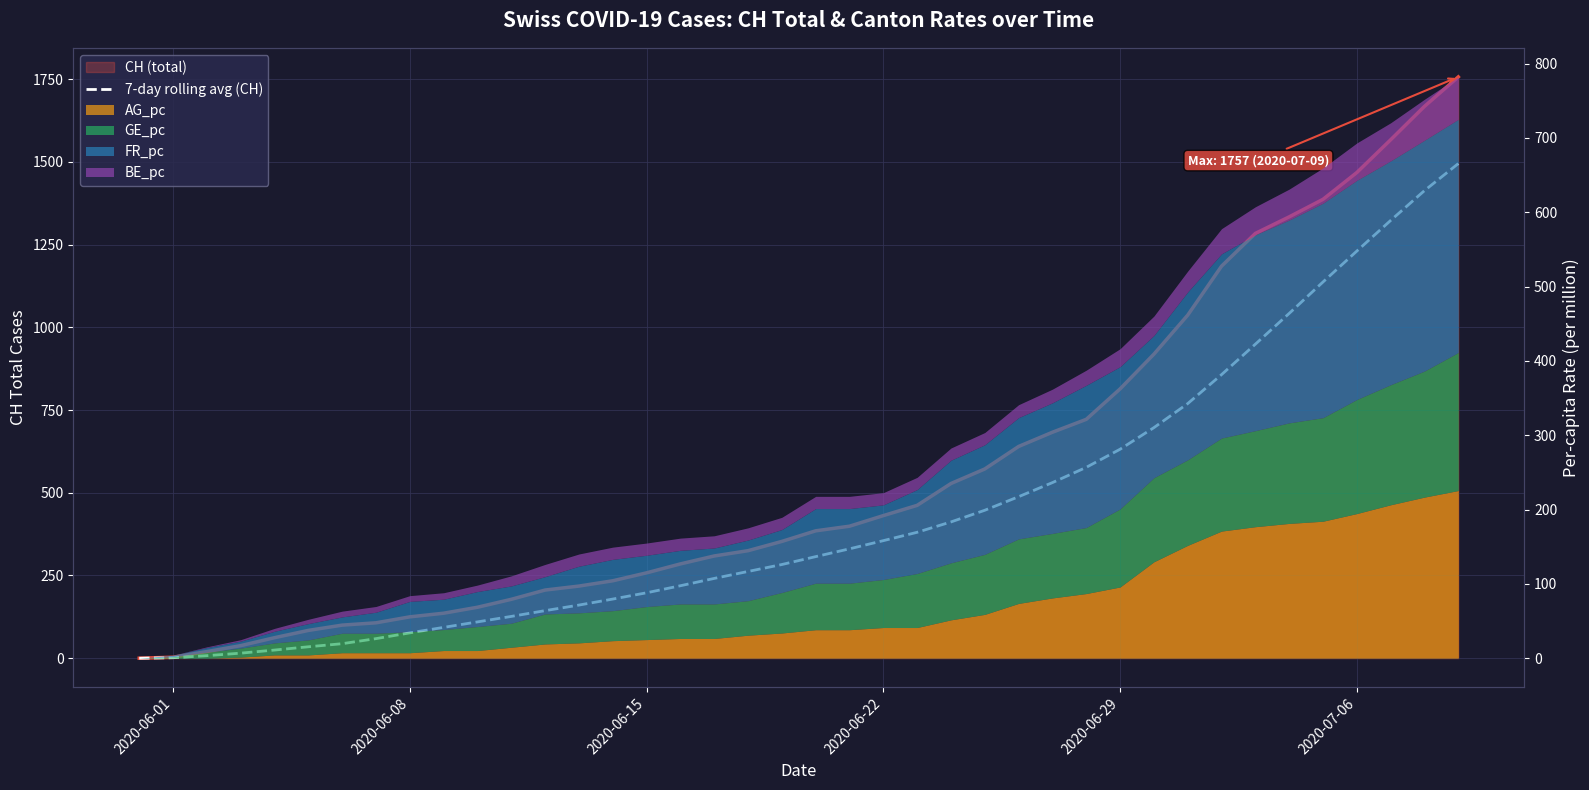

What is the greatest value displayed?

1495.0